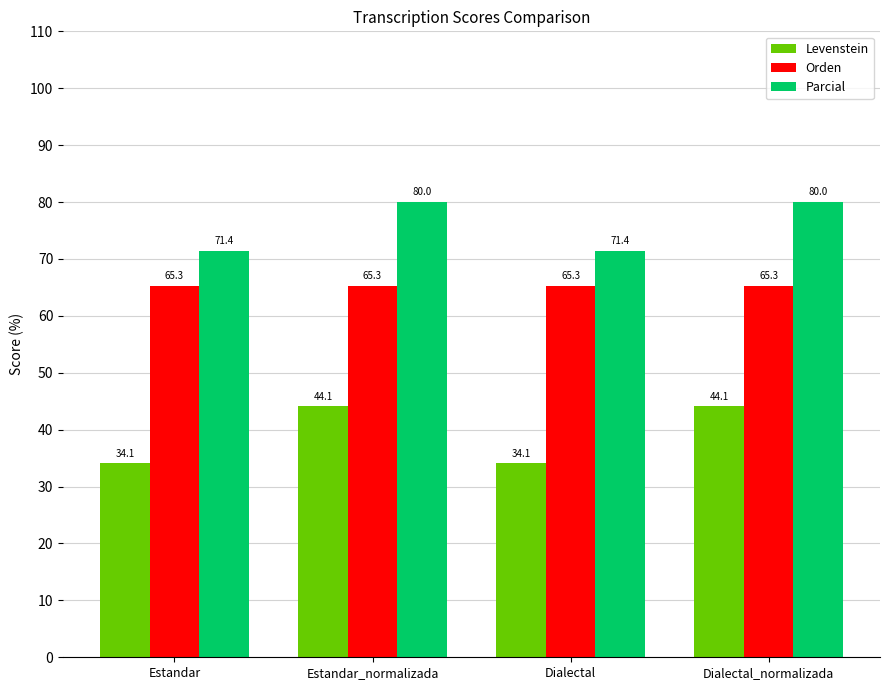

Reading left to right, transcribe all the data shown in this chart.

Levenstein: 34.1	44.1	34.1	44.1
Orden: 65.3	65.3	65.3	65.3
Parcial: 71.4	80.0	71.4	80.0